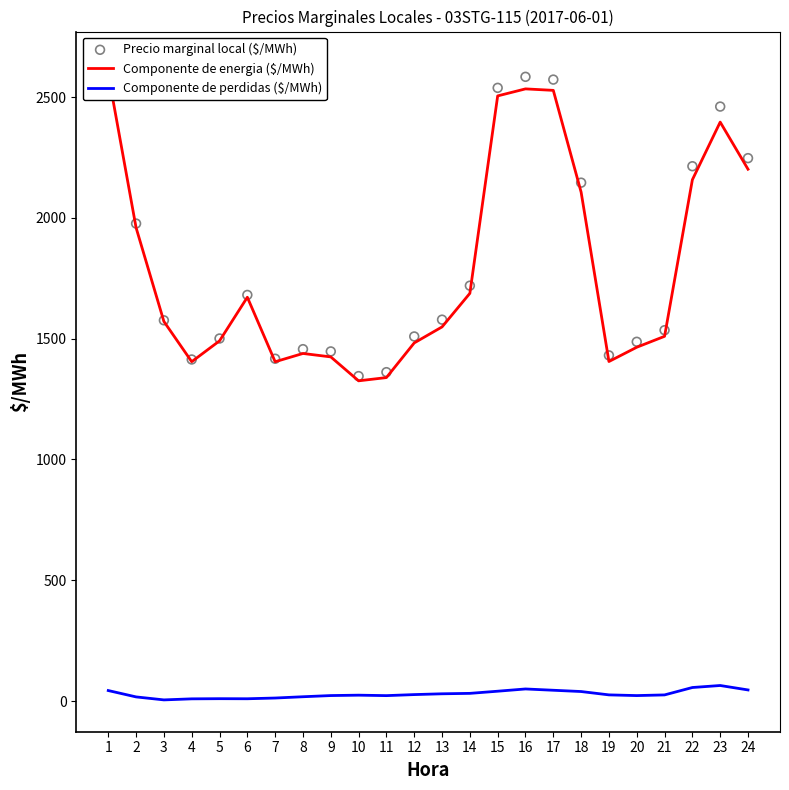

What is the total value across all series at 5?

3001.8